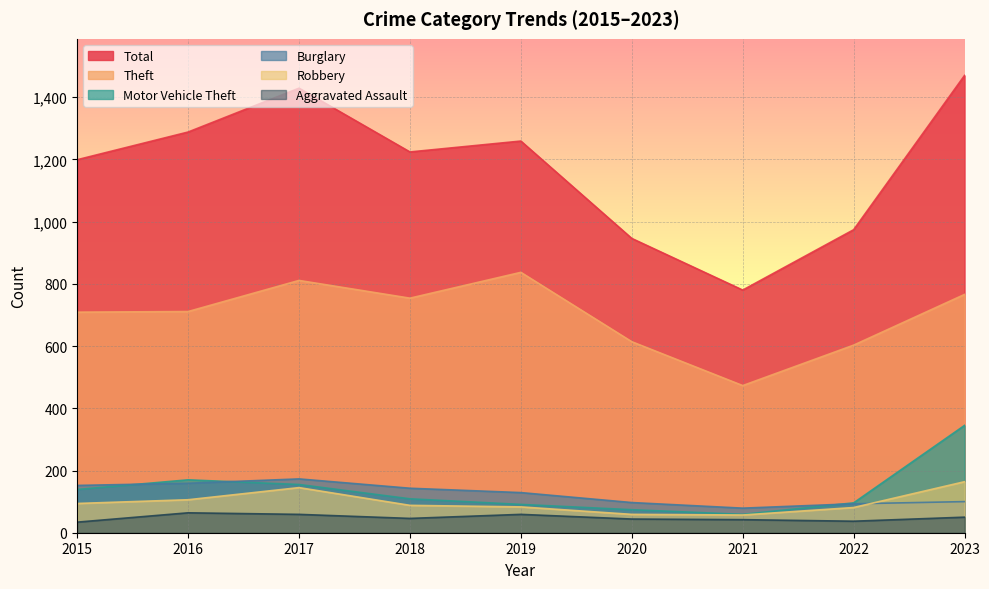

What are all the series names shown in the legend?

Total, Theft, Motor Vehicle Theft, Burglary, Robbery, Aggravated Assault